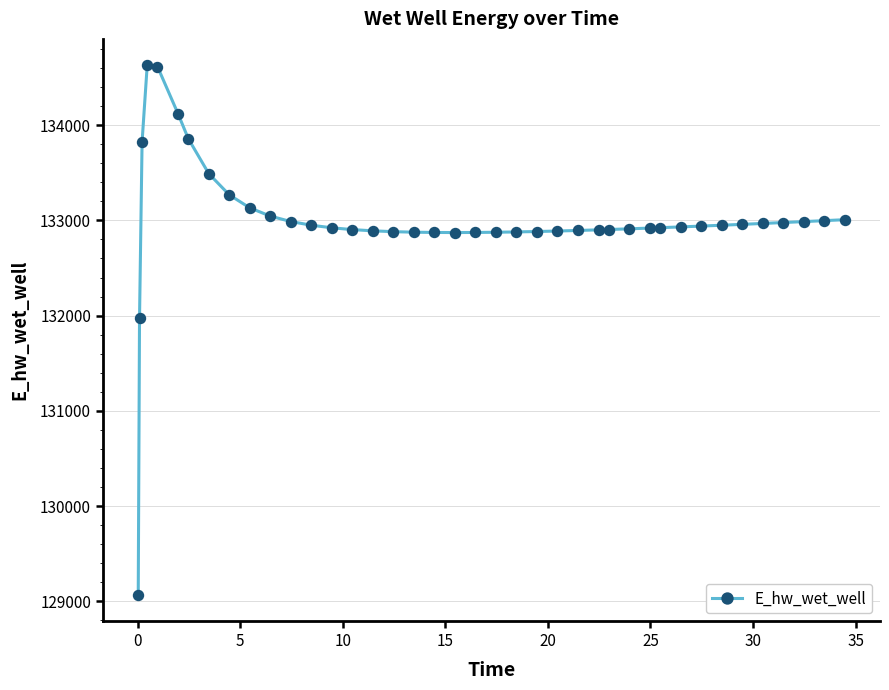

What is the difference between the second highest and minimum values?

5545.1